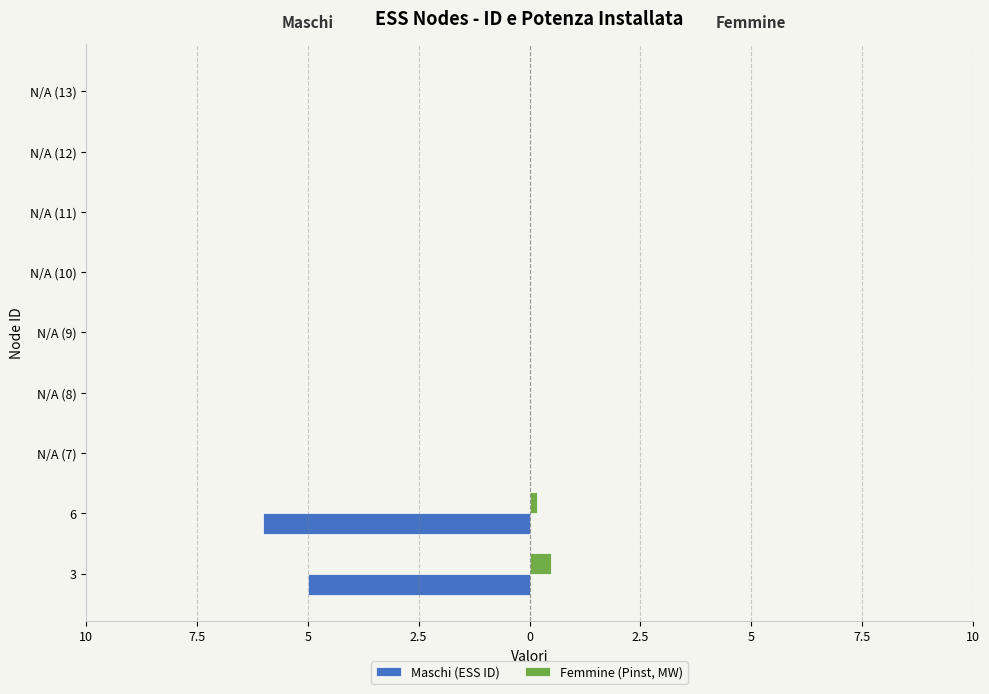

What are all the series names shown in the legend?

Maschi (ESS ID), Femmine (Pinst, MW)